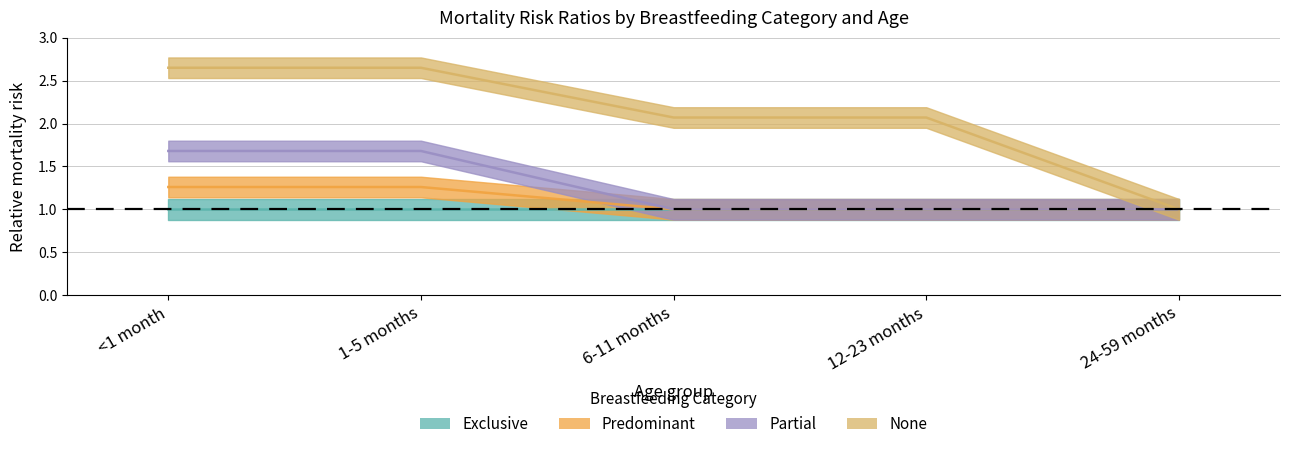

What is the total value across all series at 24-59 months?

3.0